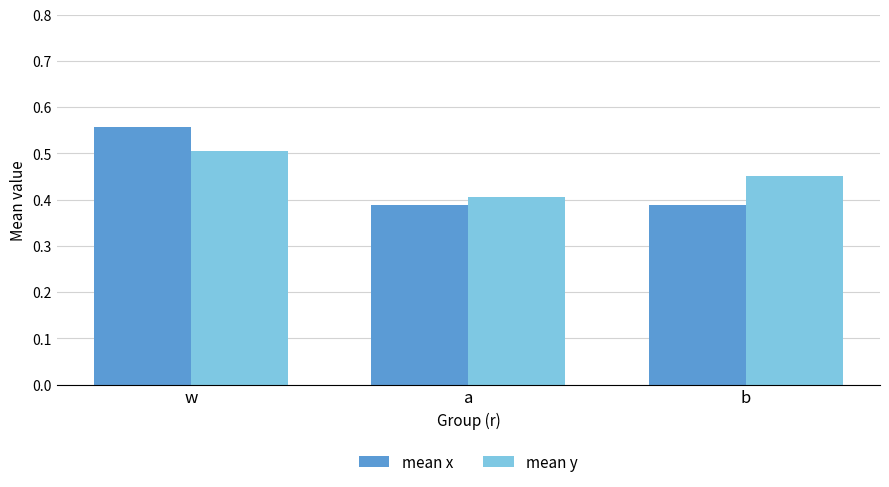

What is the sum of the mean y values at b and w?

1.0